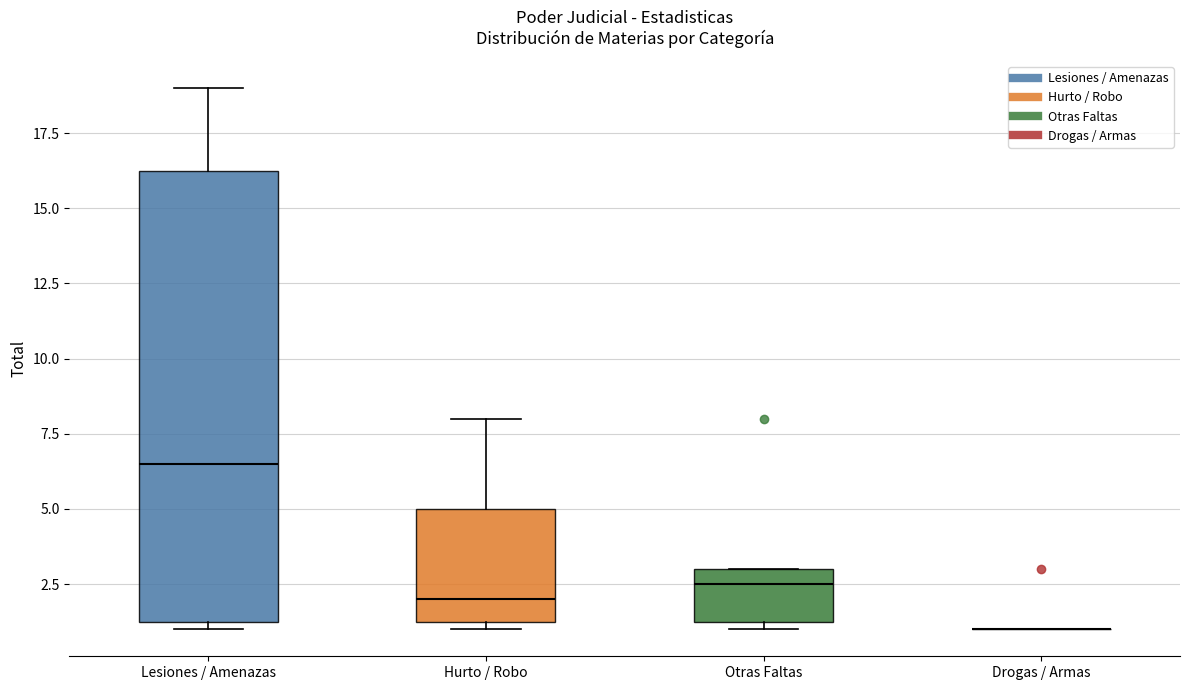

Reading left to right, read every box against the y-axis: the position of its median line, the range the box covers, and the ends of its whiskers. The values are not printed on the chart, so give them approximately, as read against the axis.

Lesiones / Amenazas: median 6.5, box 1.5 to 16.5, whiskers 1.0 to 19.0
Hurto / Robo: median 2.0, box 1.5 to 5.0, whiskers 1.0 to 8.0
Otras Faltas: median 2.5, box 1.5 to 3.0, whiskers 1.0 to 3.0
Drogas / Armas: box collapsed to a line at 1.0, whiskers 1.0 to 1.0